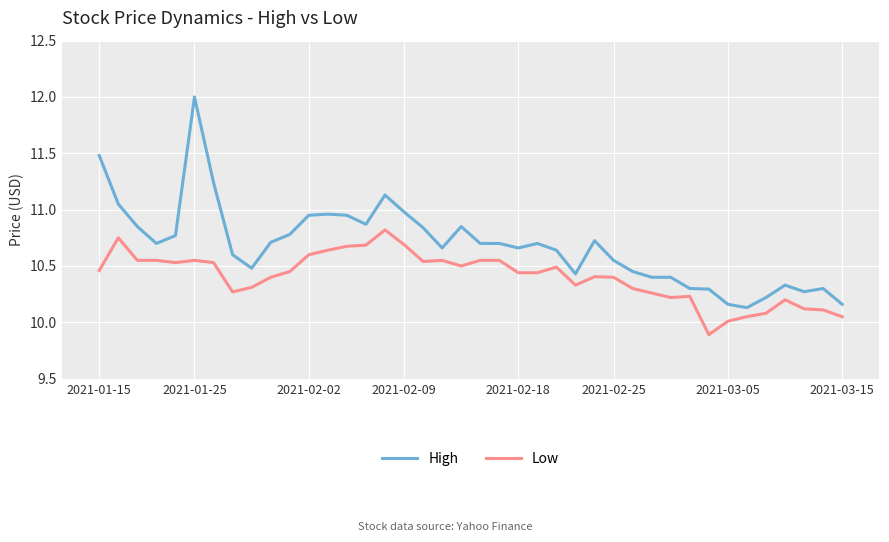

True or false: Low and High intersect in this chart.

False